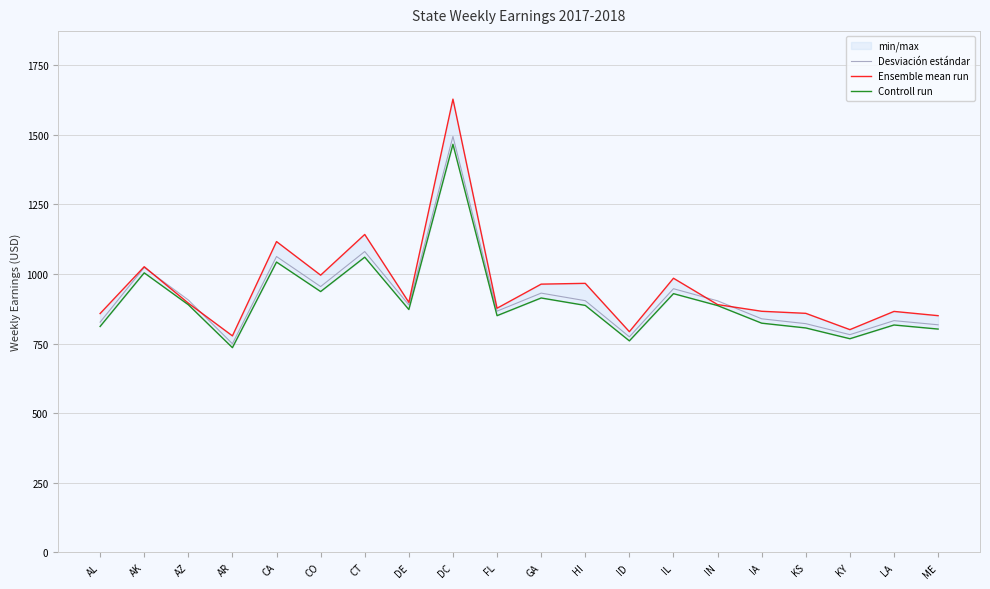

List the labels in order of Controll run value, largest first.

DC, CT, CA, AK, CO, IL, GA, AZ, HI, IN, DE, FL, IA, LA, AL, KS, ME, KY, ID, AR